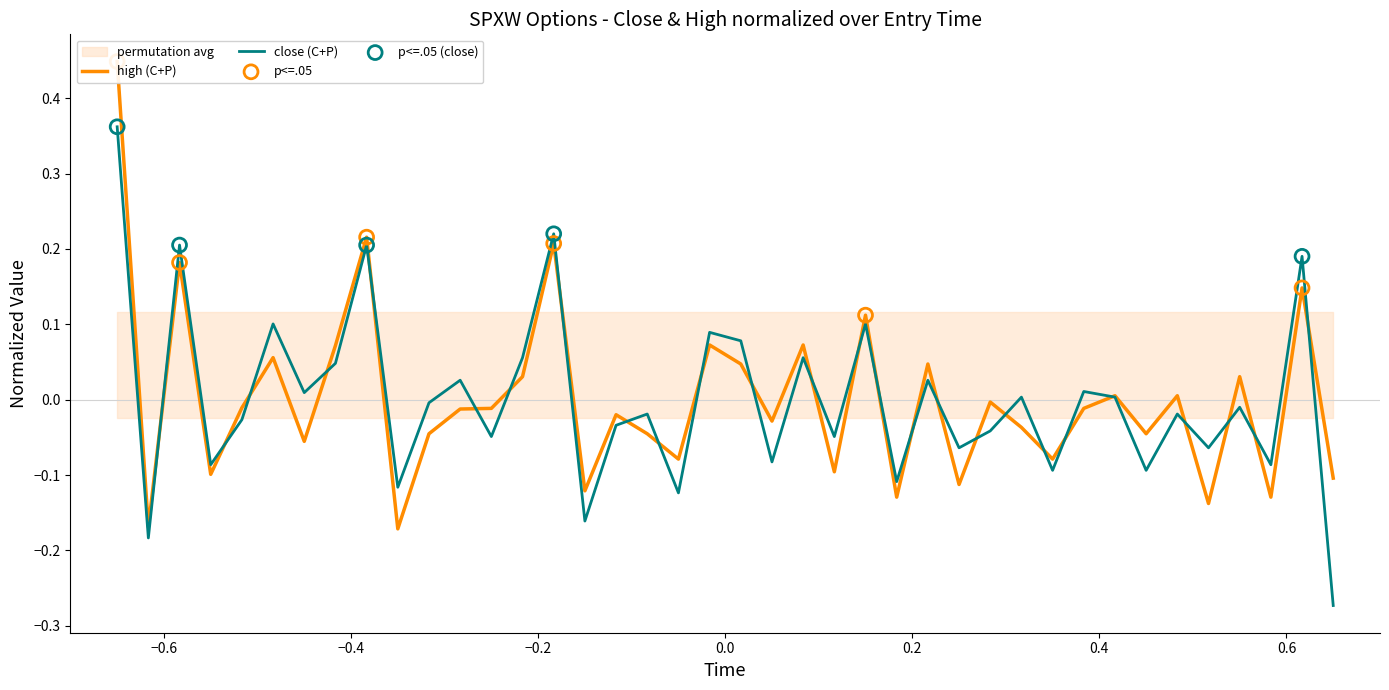

Is the value of high at 13:50 greater than the value of close at 13:33?

Yes